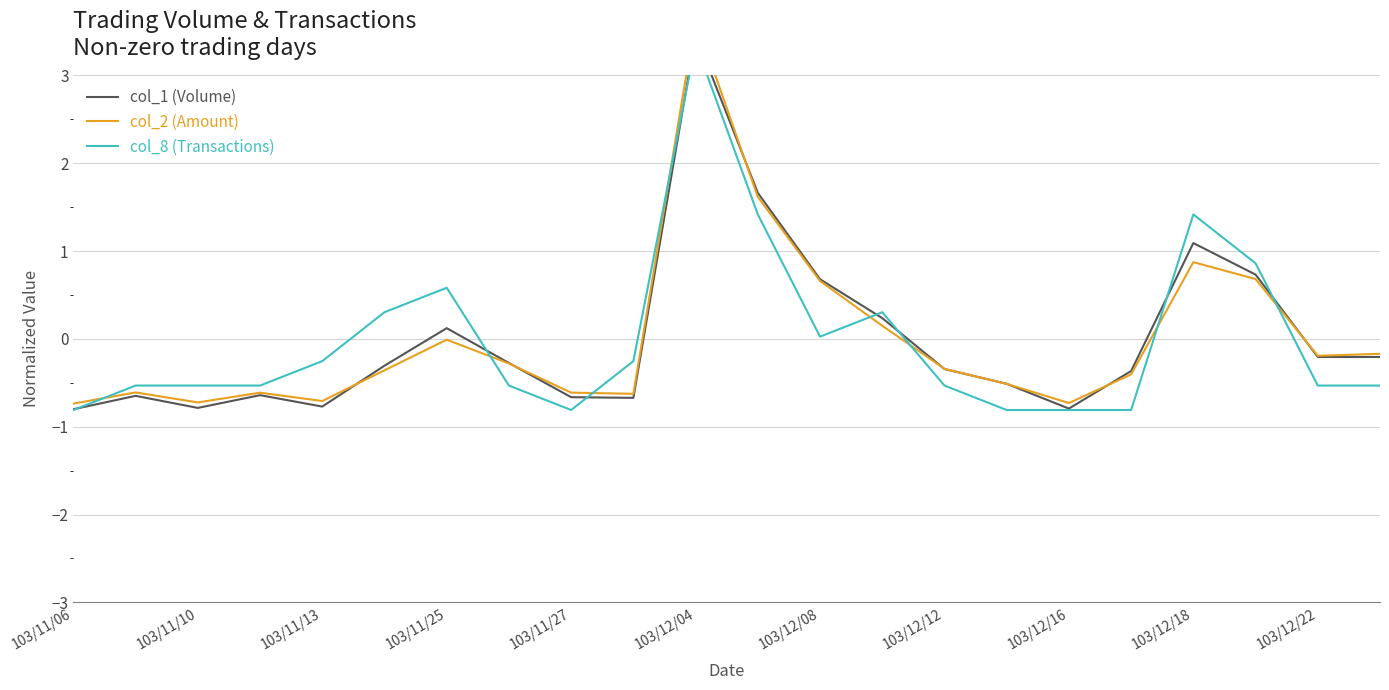

Where do col_8 (Transactions) and col_1 (Volume) first cross each other?

103/11/06 and 103/11/10